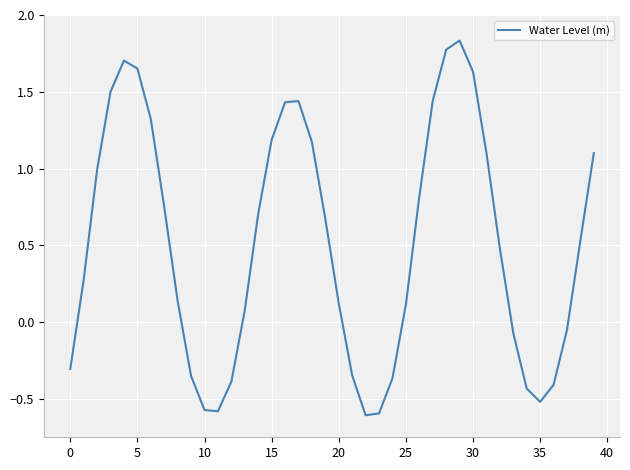

Reading right to left, extract all data points from this chart.

1.1	0.5	-0.1	-0.4	-0.5	-0.4	-0.1	0.5	1.1	1.6	1.8	1.8	1.4	0.8	0.1	-0.4	-0.6	-0.6	-0.3	0.1	0.7	1.2	1.4	1.4	1.2	0.7	0.1	-0.4	-0.6	-0.6	-0.4	0.1	0.7	1.3	1.7	1.7	1.5	1.0	0.3	-0.3